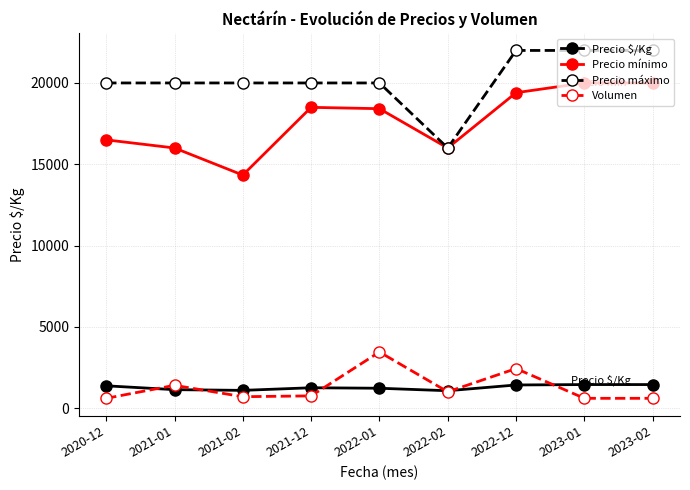

At how many categories does at least one series exceed 12503?

9